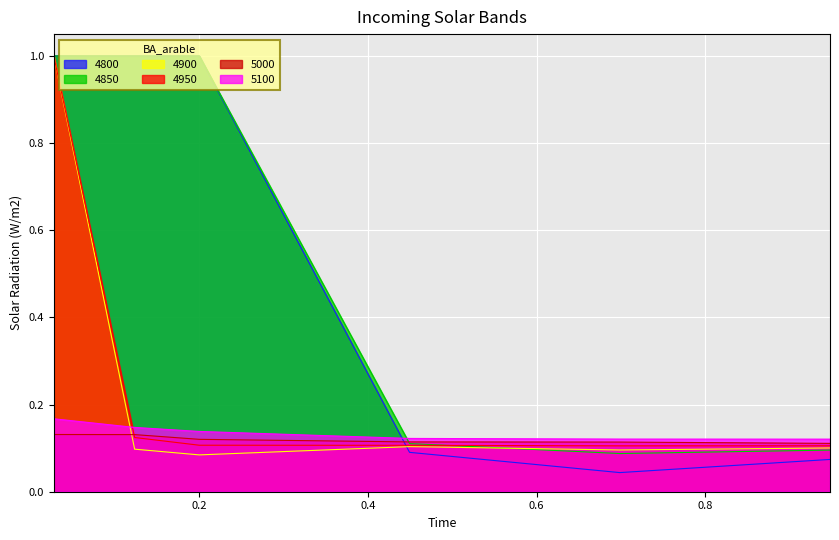

At 0.2, list the series in order from smallest to largest.

4900, 4950, 5000, 5100, 4800, 4850